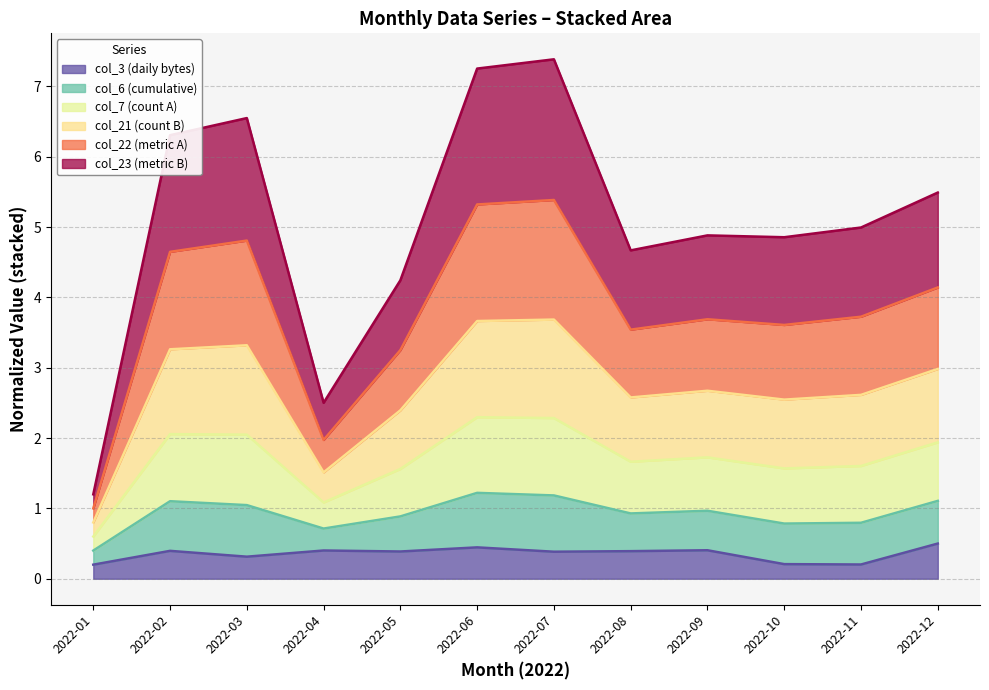

What is the lowest value of the col_3 series?

0.2